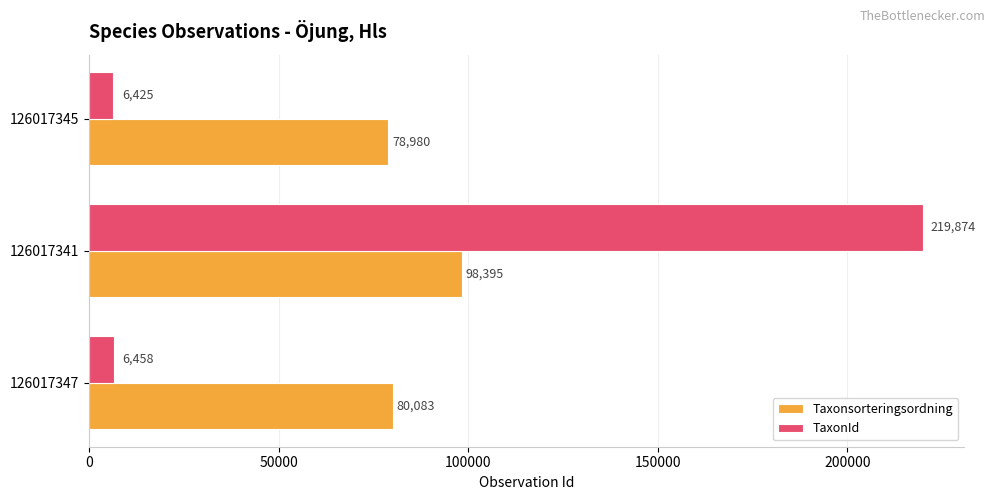

Which series has the largest total across all categories?

Taxonsorteringsordning